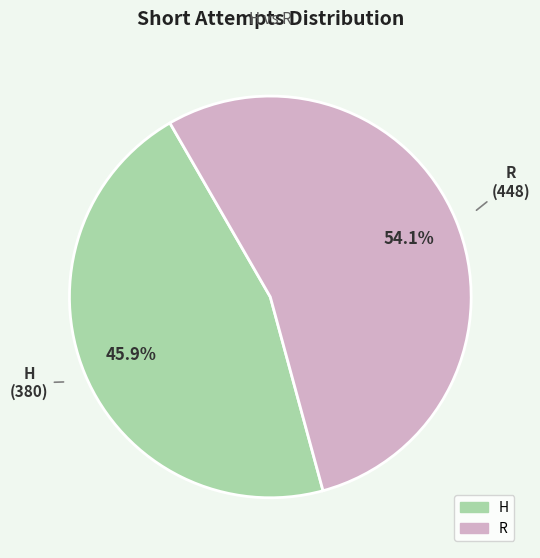

Is the sum of R and H greater than half?

Yes